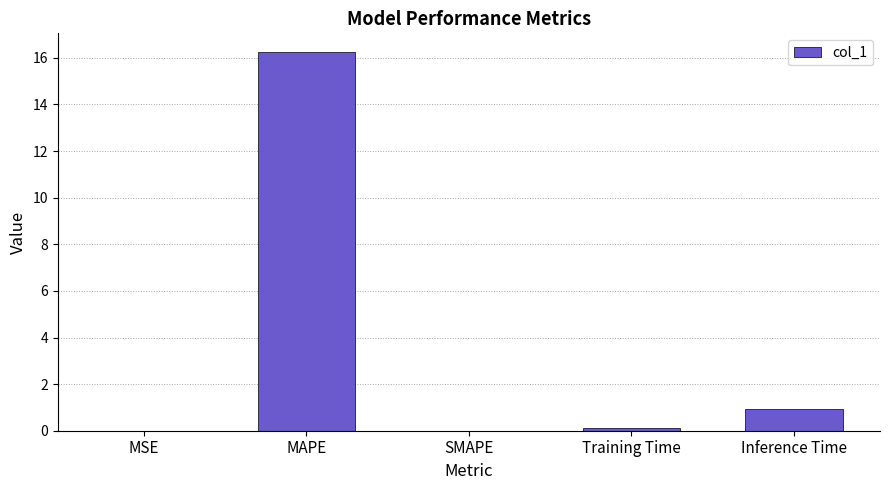

What is the sum of the values at Training Time and MAPE?

16.3